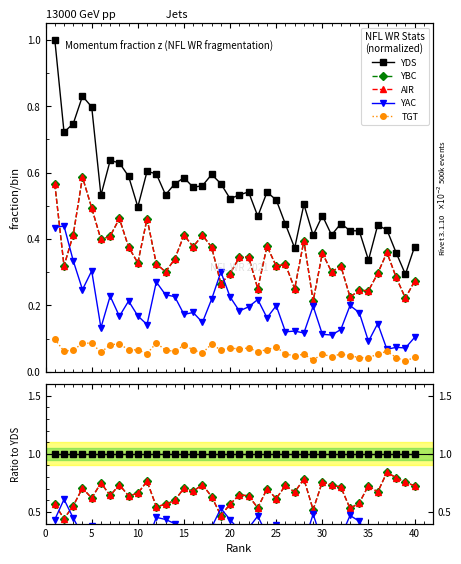

List the series in order of their peak value, lowest first.

TGT, YAC, YBC, AIR, YDS